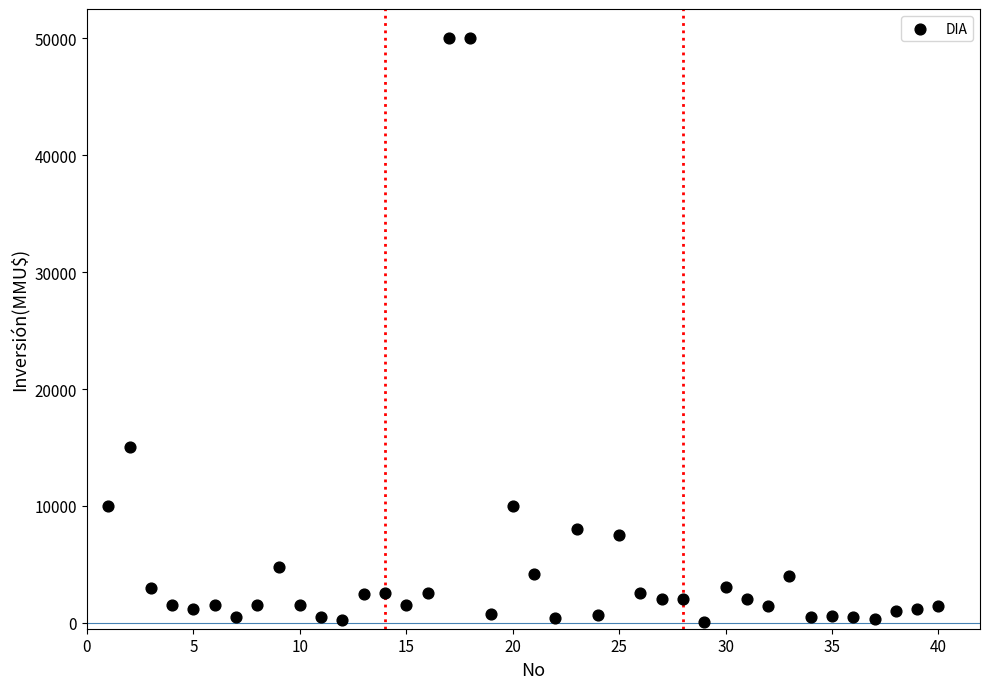

What is the range of X values (max minus min)?

39